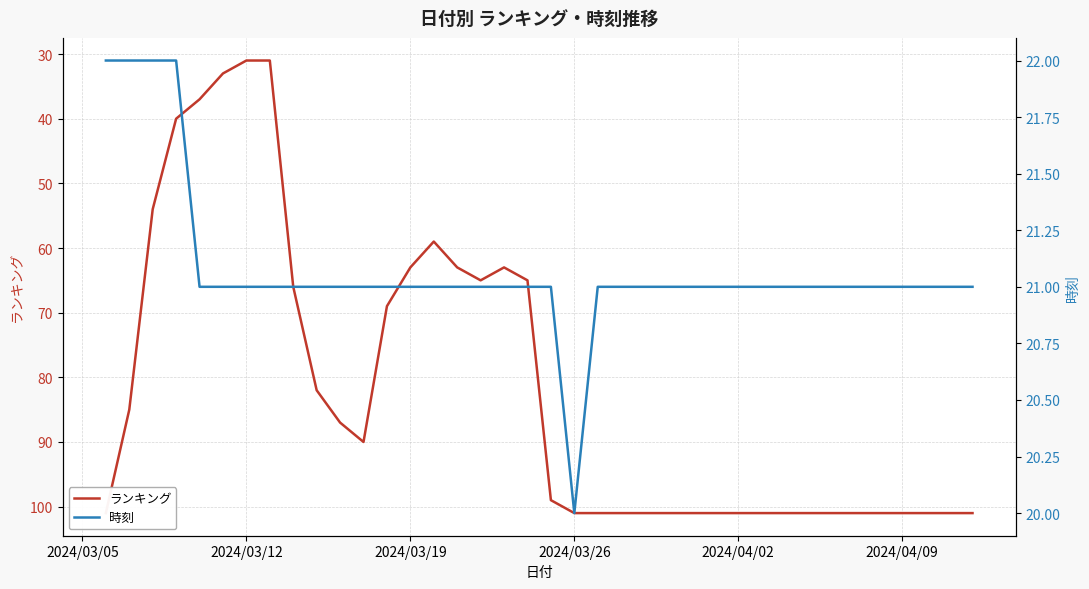

True or false: 時刻 and ランキング cross at least once.

False